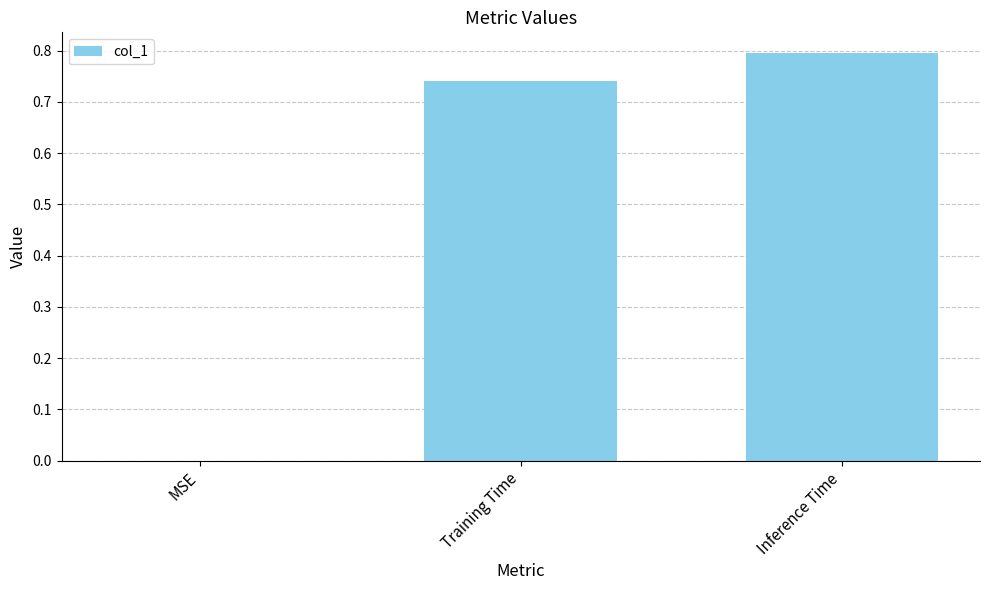

How many data points does each series have?

3